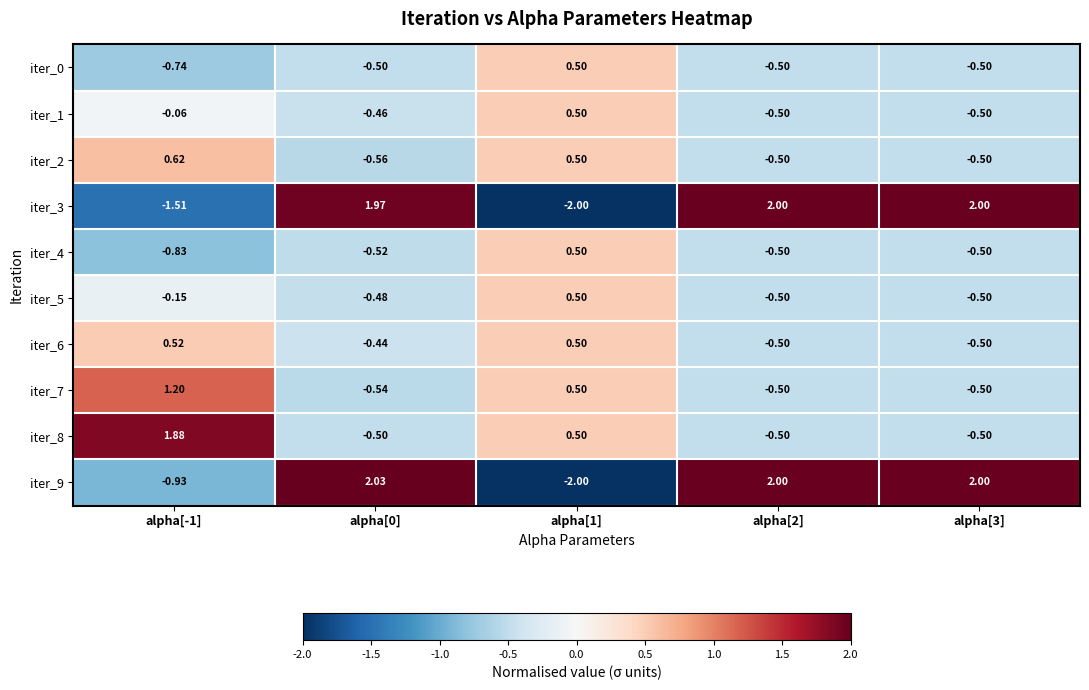

Is the value of iter_9 at alpha[1] greater than the value of iter_2 at alpha[3]?

No